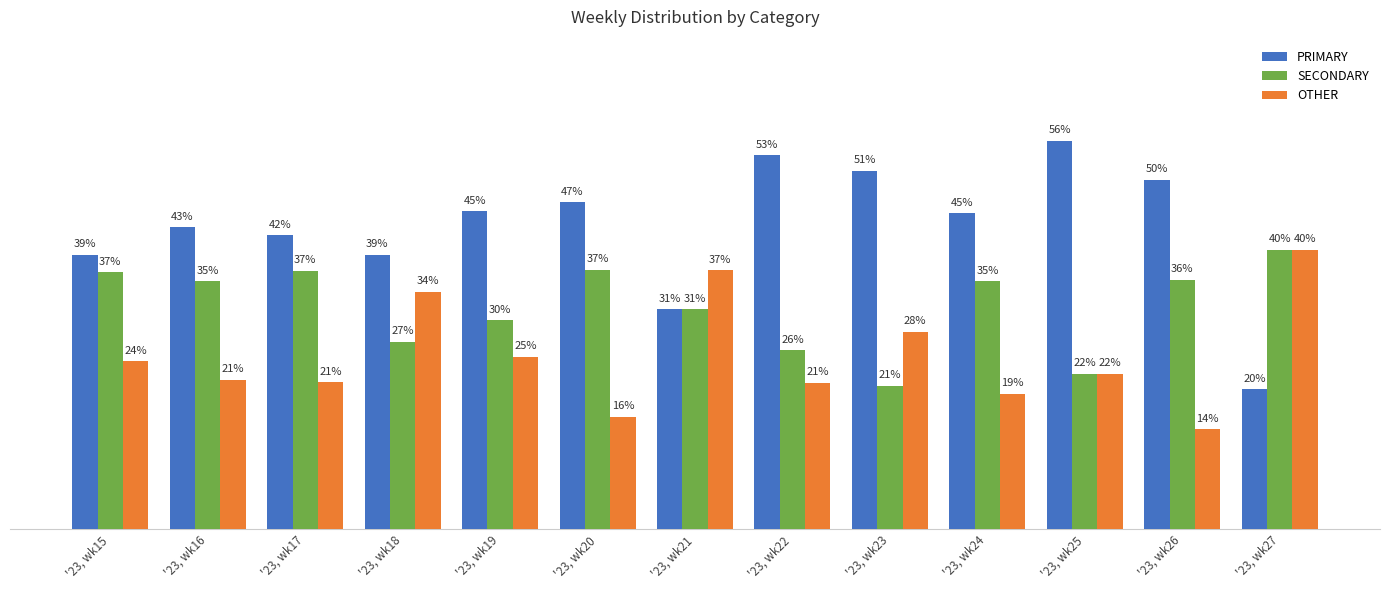

What is the value of the SECONDARY bar at the 5th from the left?

29.9